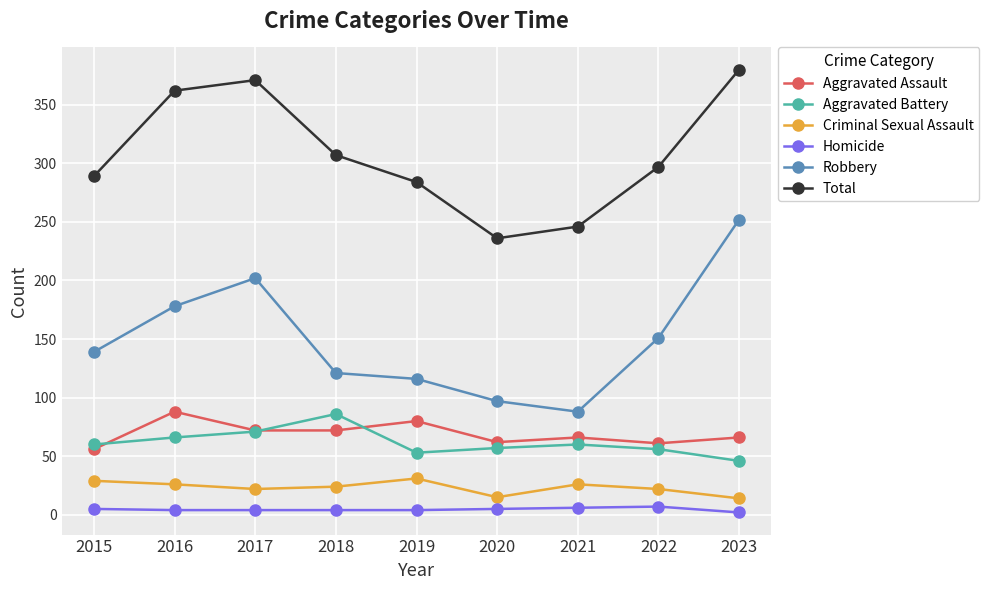

How many interior local valleys does the Aggravated Battery series have?

1